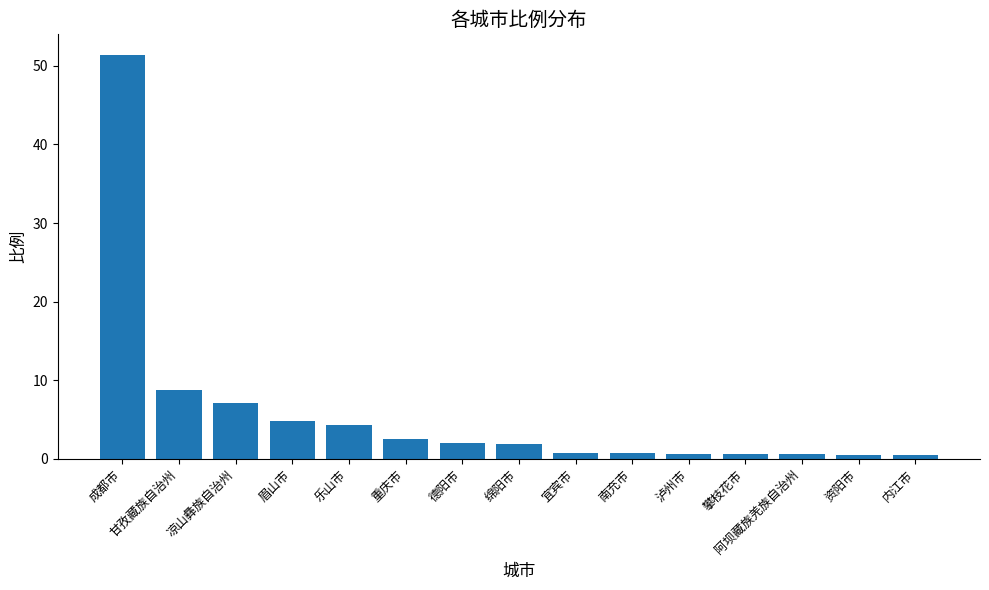

What position from the left is 重庆市?

6